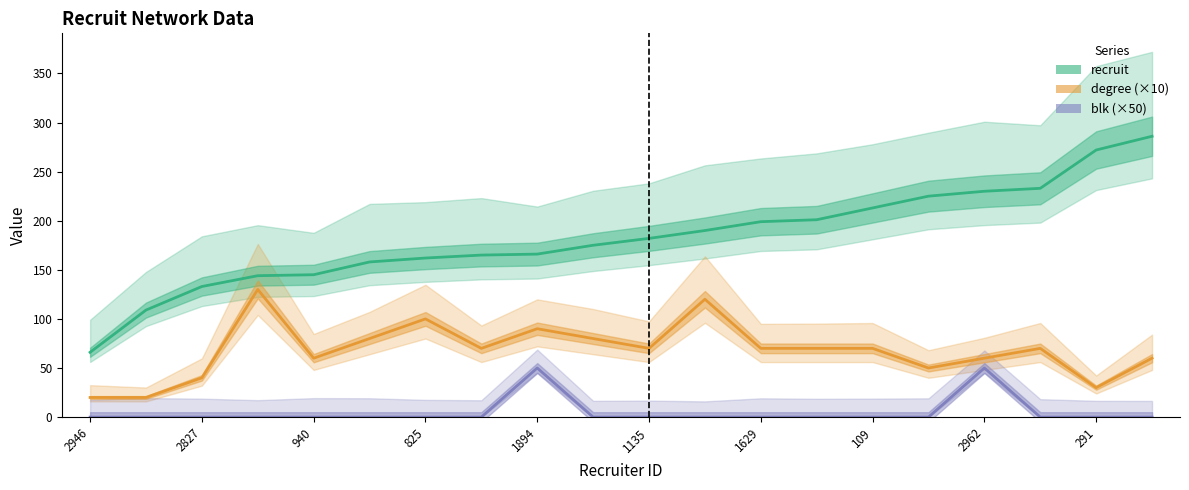

Which series has the largest total across all categories?

recruit